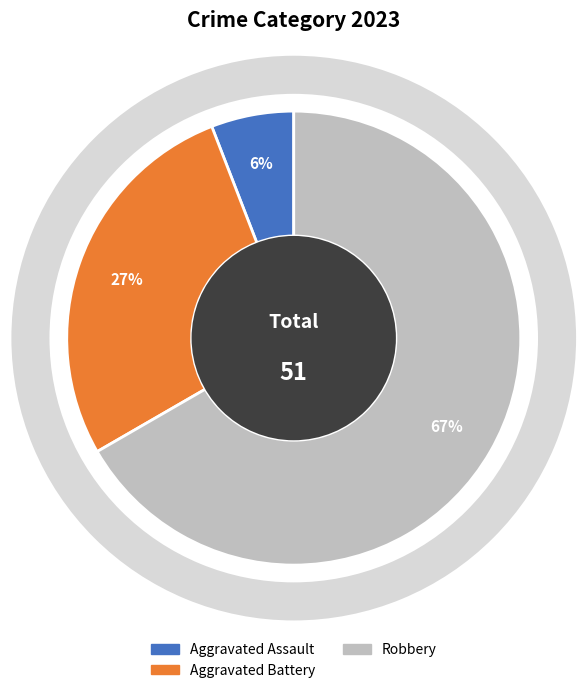

Does Robbery represent more than half of the total?

Yes